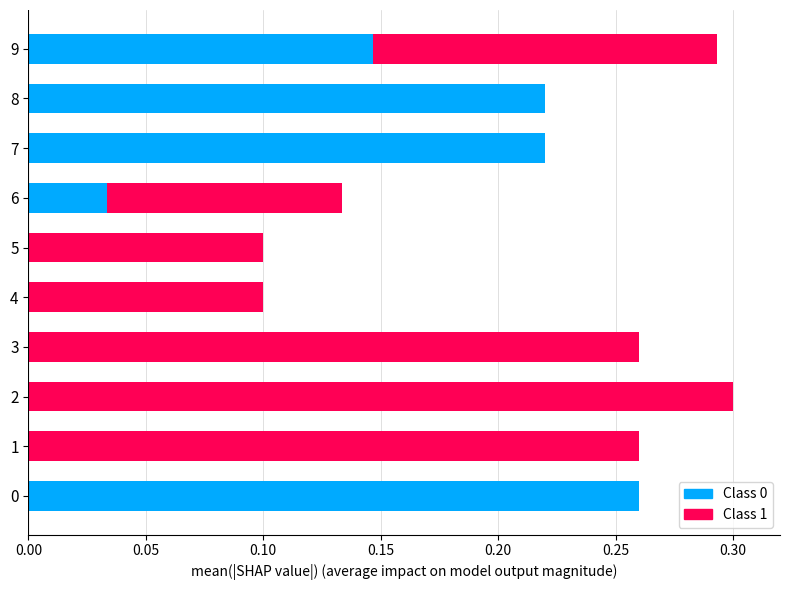

How many distinct data groups are displayed?

2